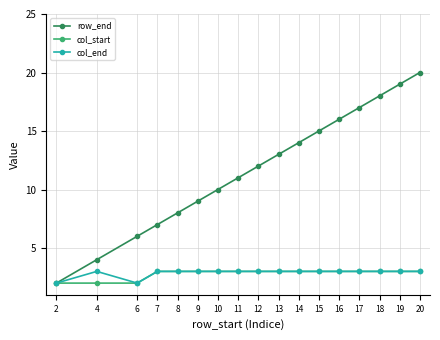

Rank the categories by row_end value from lowest to highest.

2, 4, 6, 7, 8, 9, 10, 11, 12, 13, 14, 15, 16, 17, 18, 19, 20